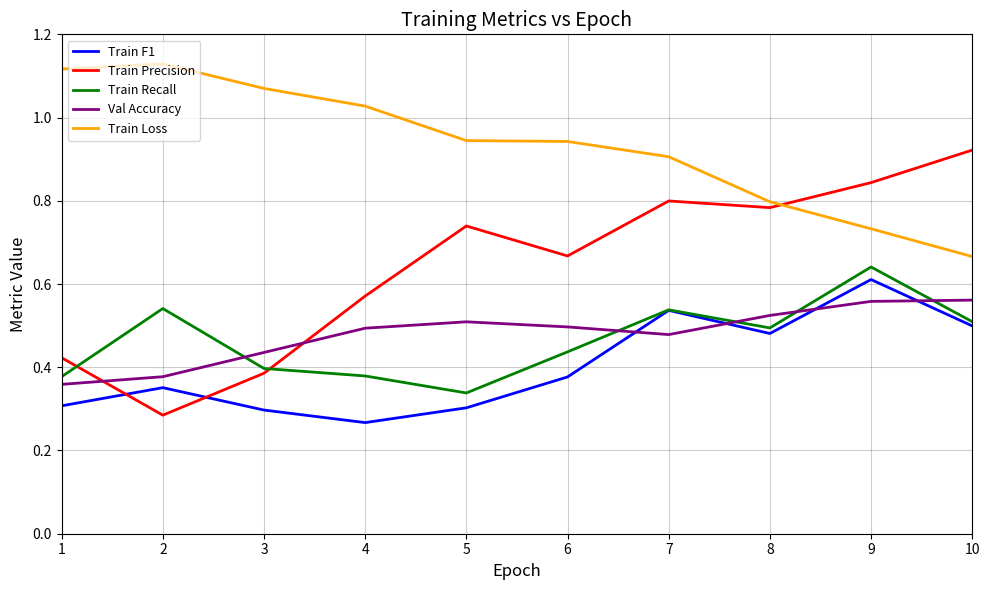

Which label corresponds to the smallest value in the chart?

4